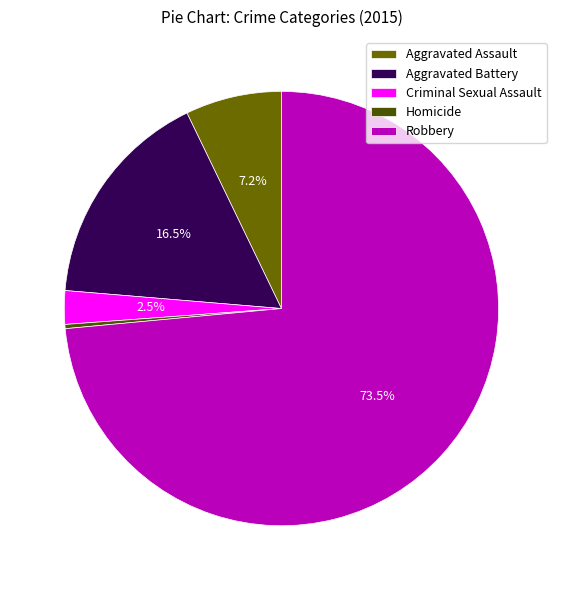

True or false: Aggravated Battery accounts for 17% of the total.

True